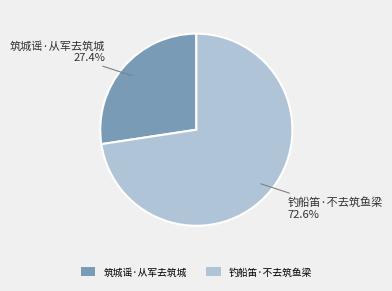

Is it true that 钓船笛·不去筑鱼梁 is 73% of the pie?

True